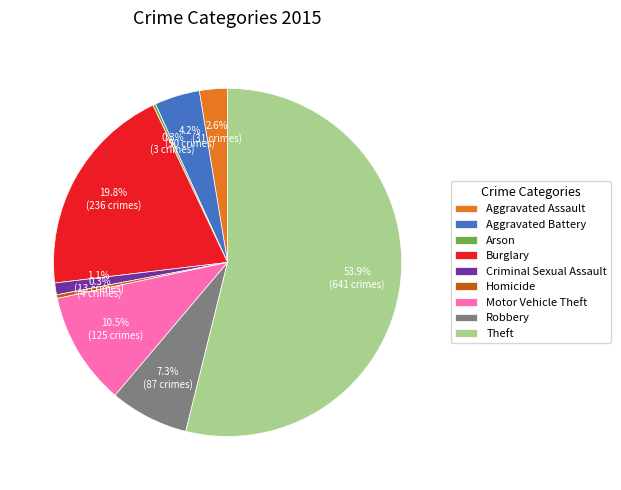

Do Robbery and Motor Vehicle Theft together represent more than half of the pie?

No